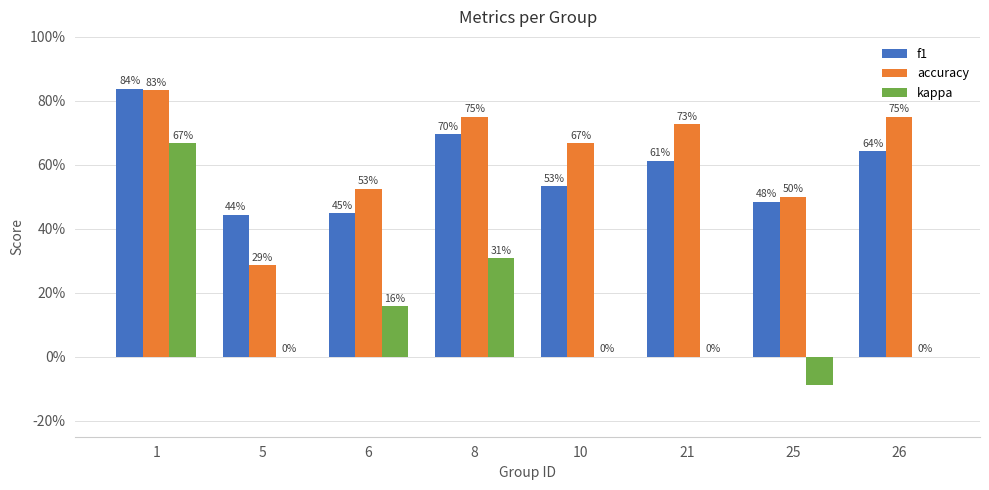

Reading left to right, what are all the values shown in this chart?

f1: 1=0.8	5=0.4	6=0.4	8=0.7	10=0.5	21=0.6	25=0.5	26=0.6
accuracy: 1=0.8	5=0.3	6=0.5	8=0.8	10=0.7	21=0.7	25=0.5	26=0.8
kappa: 1=0.7	5=0.0	6=0.2	8=0.3	10=0.0	21=0.0	25=-0.1	26=0.0